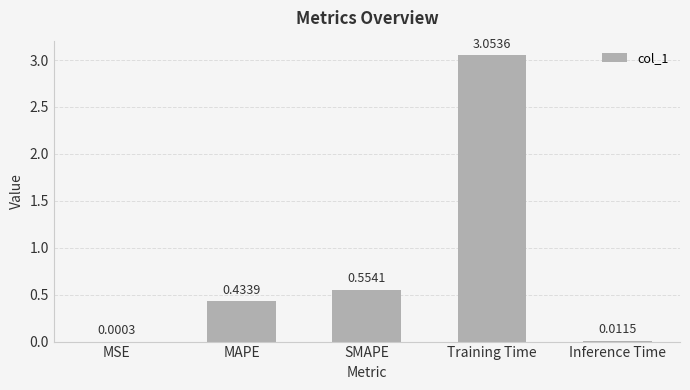

Where is the data nearest to the value 1?

SMAPE